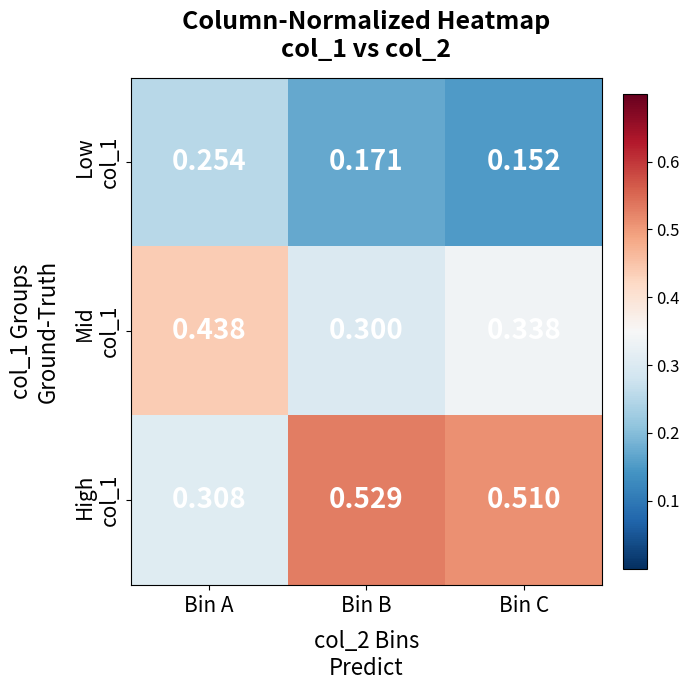

Which label corresponds to the smallest value in the chart?

Bin C